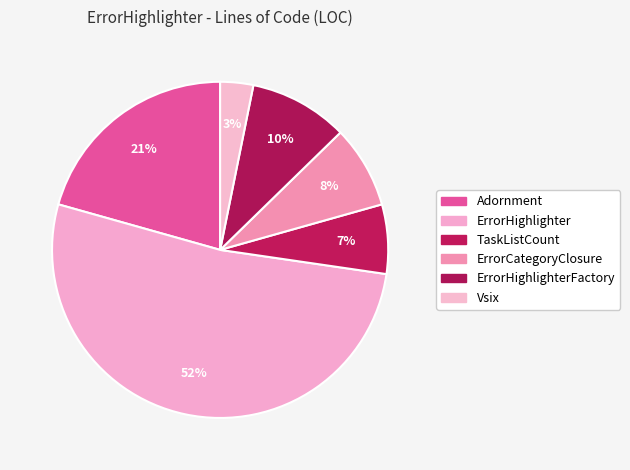

Which category accounts for the majority?

ErrorHighlighter